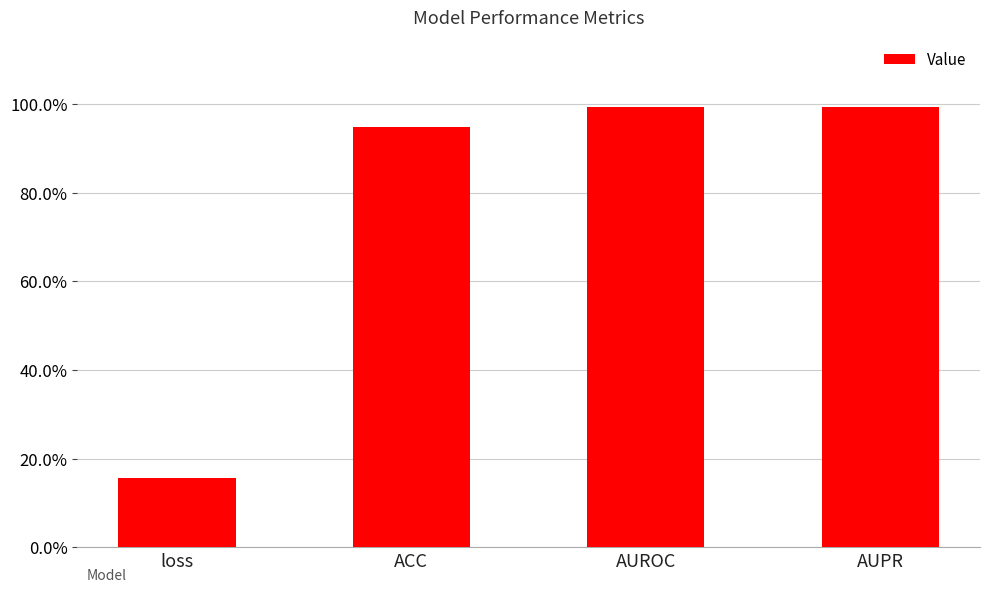

Does the chart contain any negative values?

No